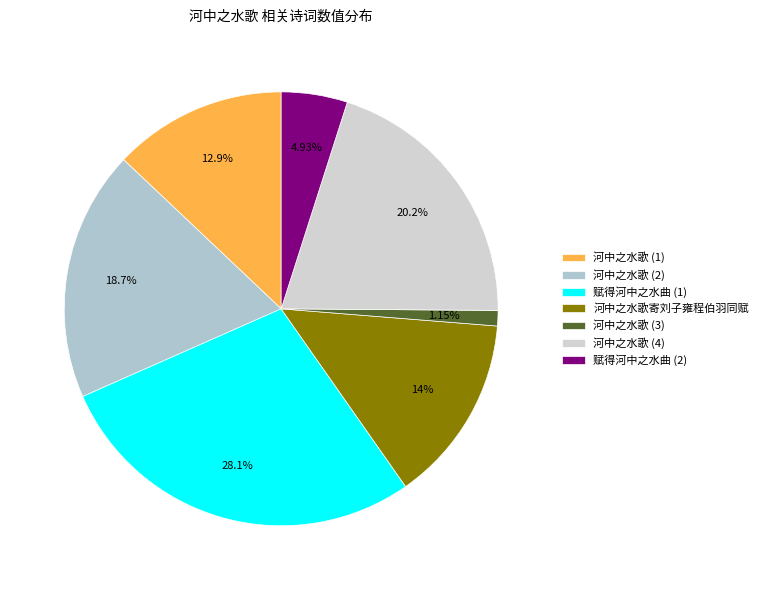

To the nearest percent, what is the average slice percentage?

14%